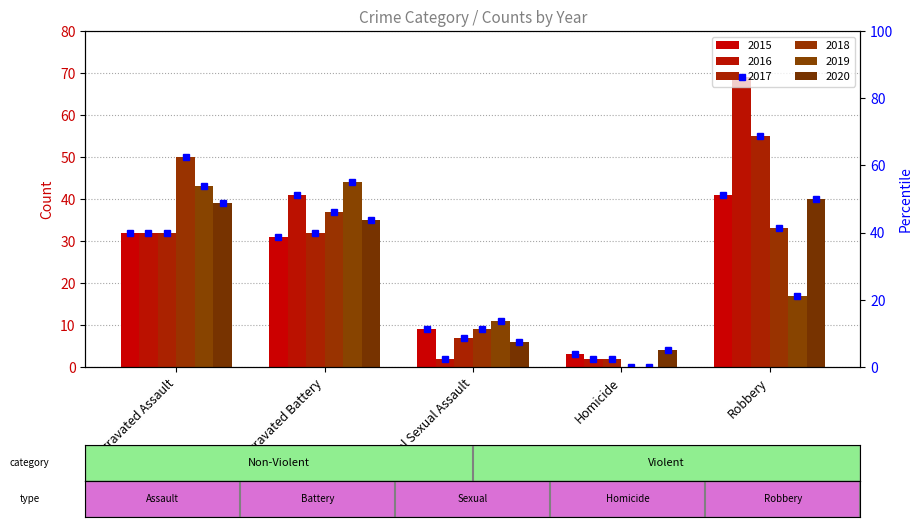

How many bars are there in each group?

6